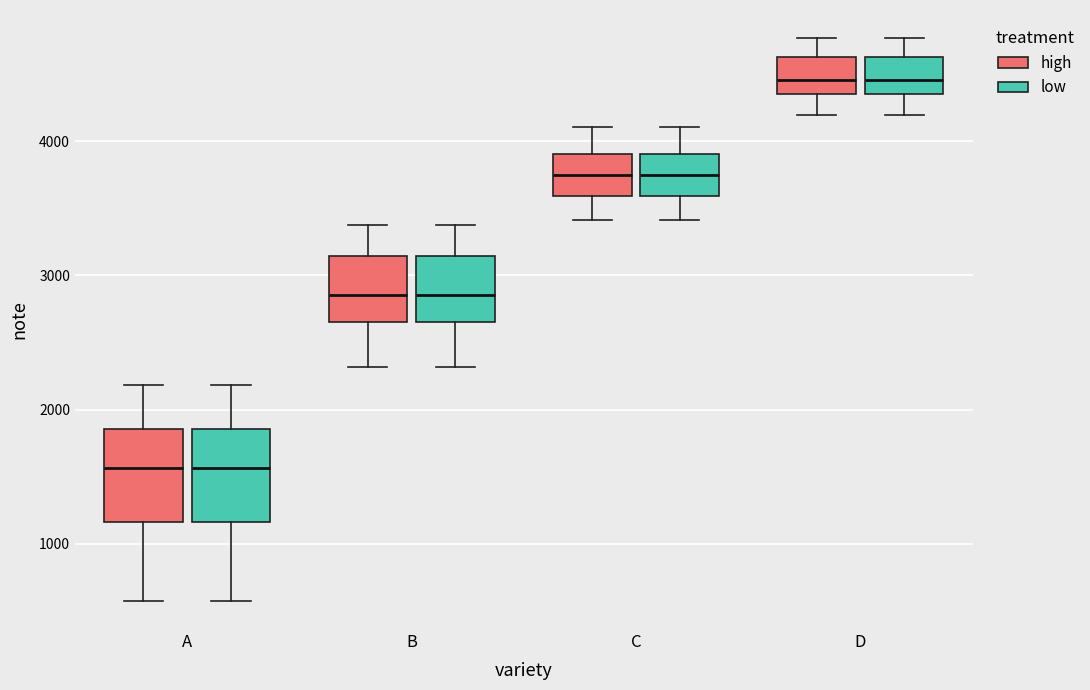

Where does the upper whisker of the box for D (high) end on the y-axis? The values are not printed on the chart, so give them approximately, as read against the axis.

4800